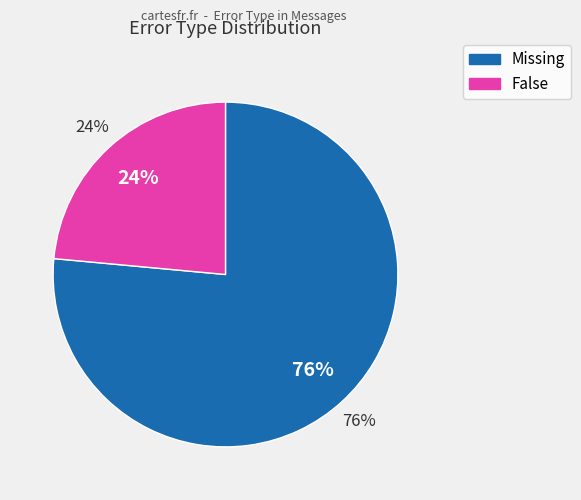

Is False the majority of the pie?

No